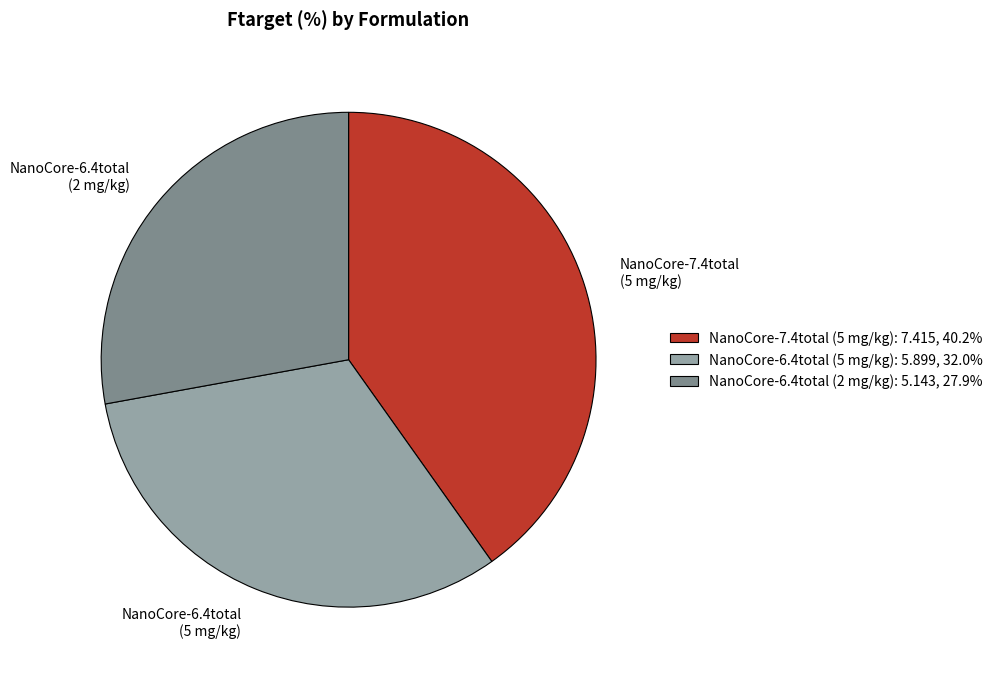

Is NanoCore-6.4total (2 mg/kg) the majority of the pie?

No